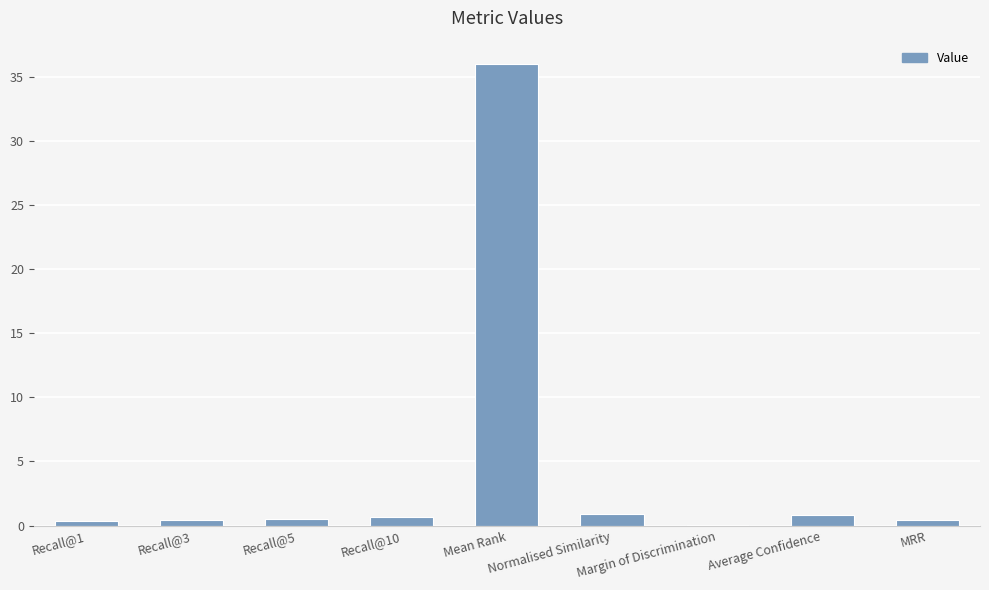

True or false: the data shows 0.0 at Margin of Discrimination.

True